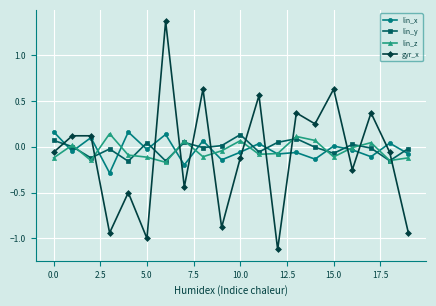

How many times do gyr_x and lin_y cross each other?

12